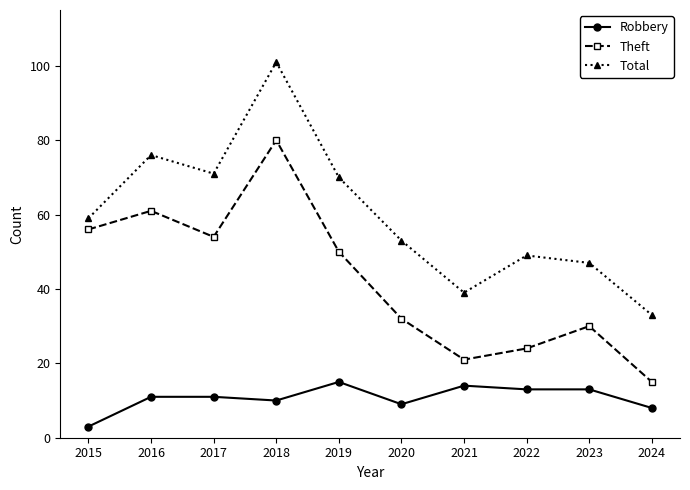

The Robbery series shows 7 at 2019. True or false?

False